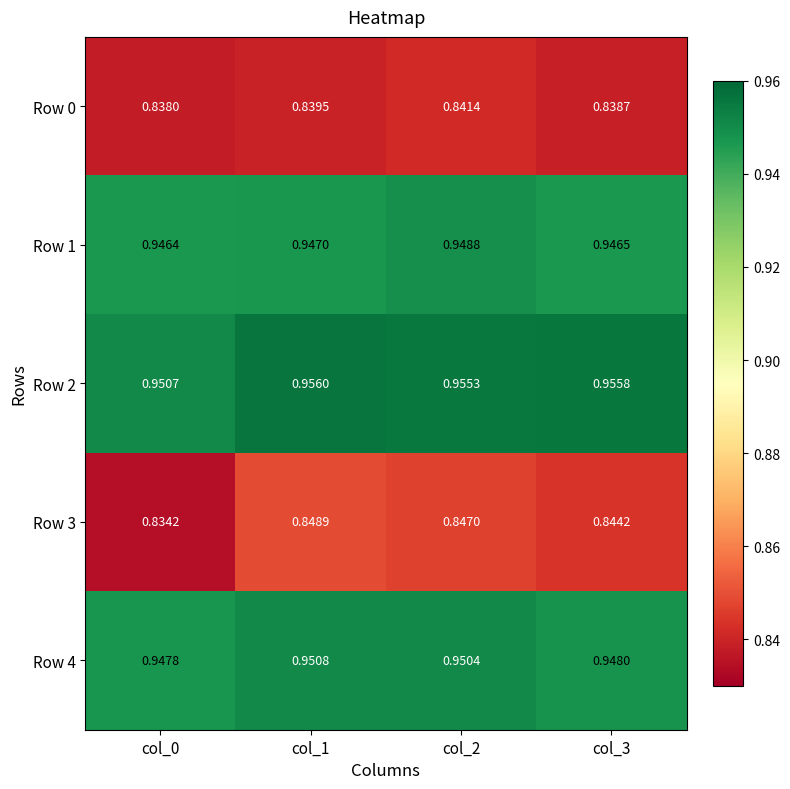

Is the value of Row 0 at col_1 greater than the value of Row 4 at col_0?

No